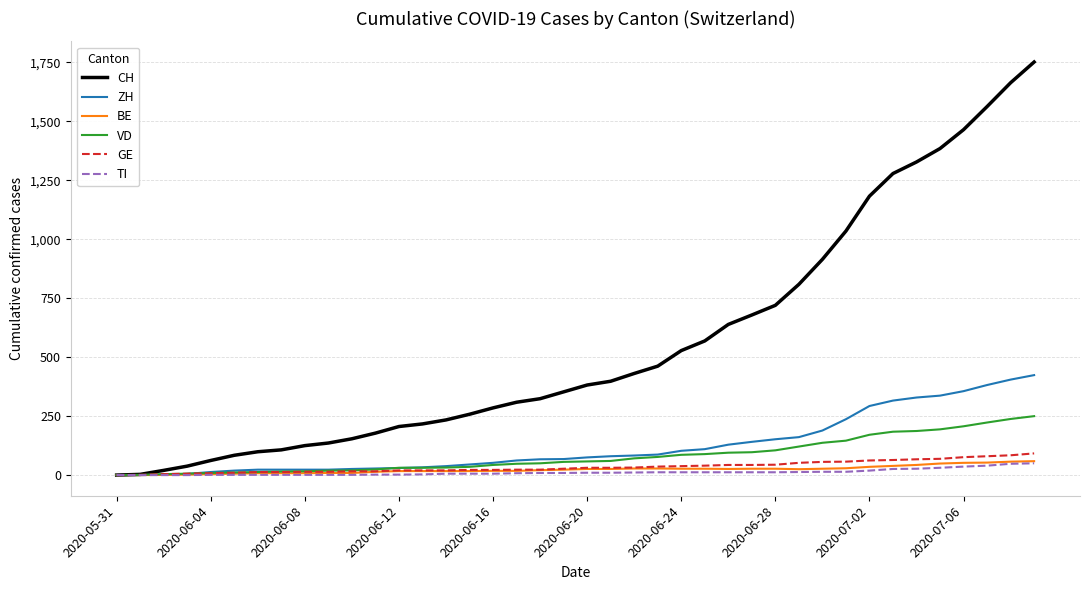

Which series has the largest range (max minus min)?

CH